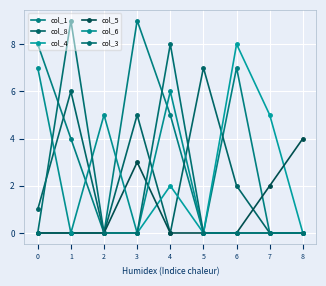

Which has a higher value, 6 or 4?

6